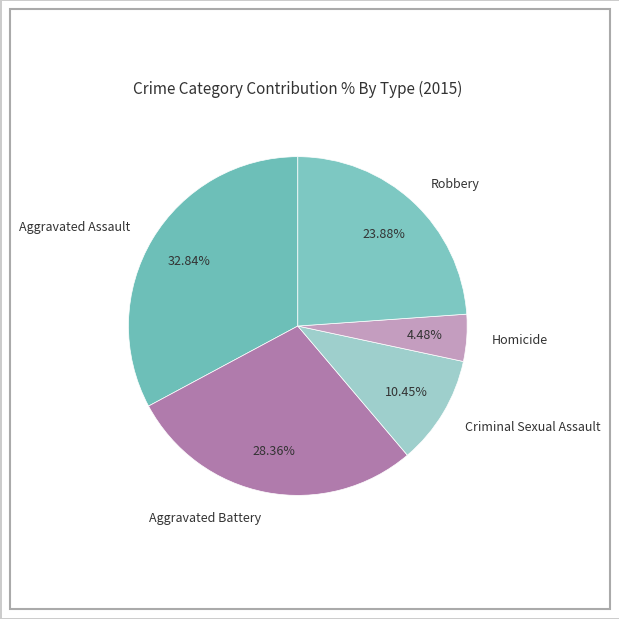

Is it true that Robbery is 10% of the pie?

False